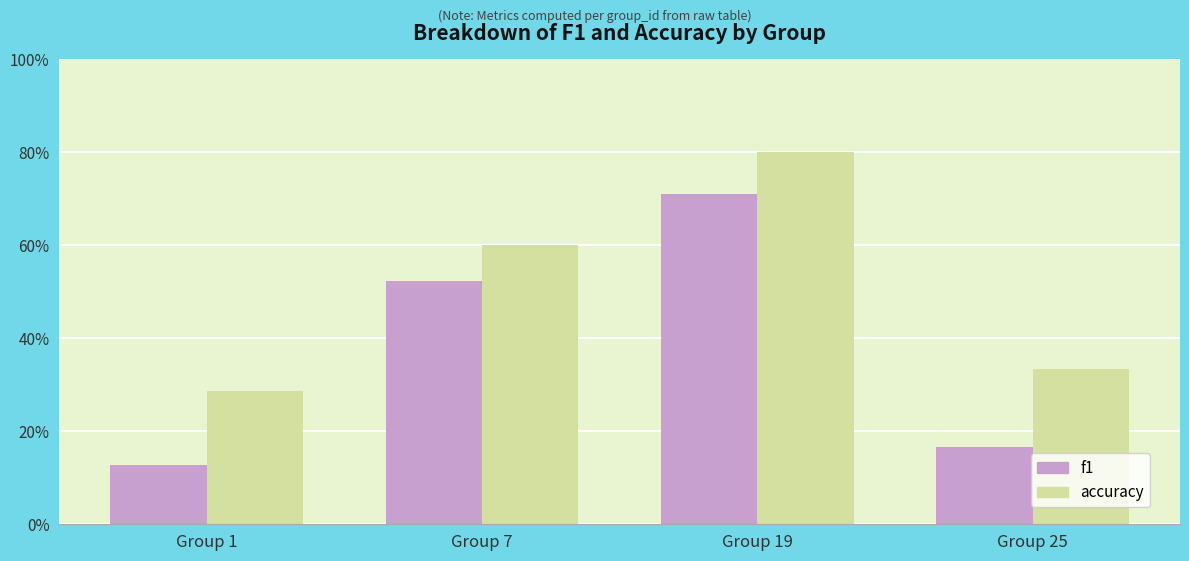

At which label does f1 reach its peak?

Group 19